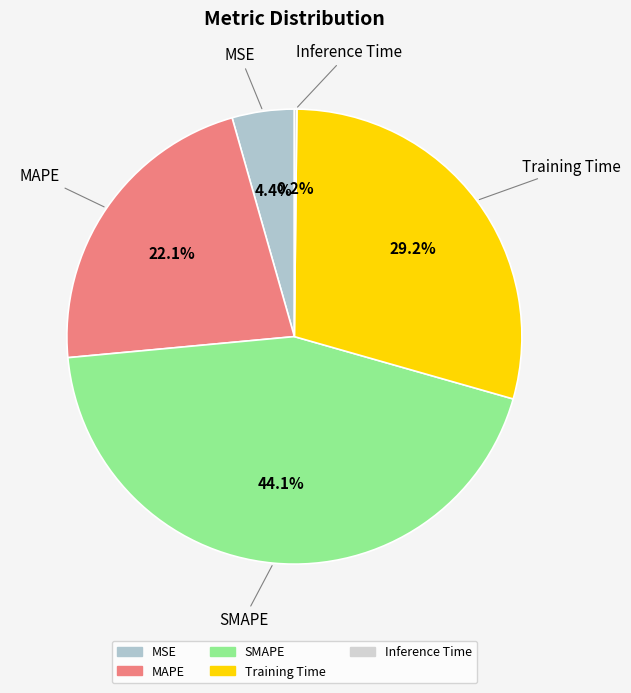

What percentage is the SMAPE slice, to the nearest percent?

44%